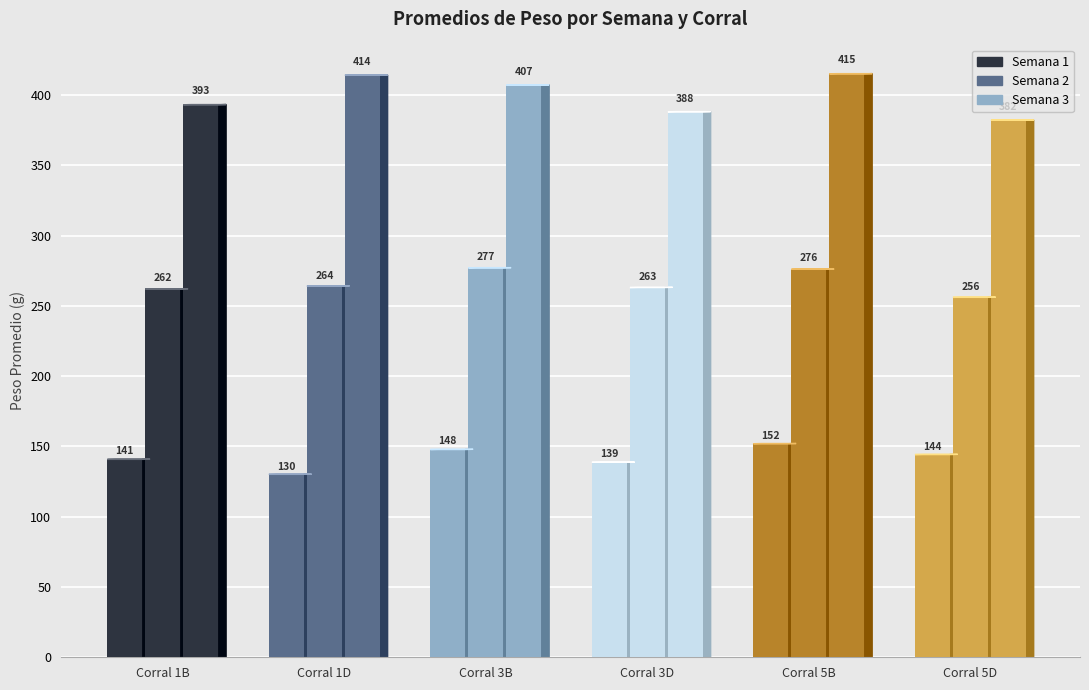

Does the chart contain stacked bars?

No